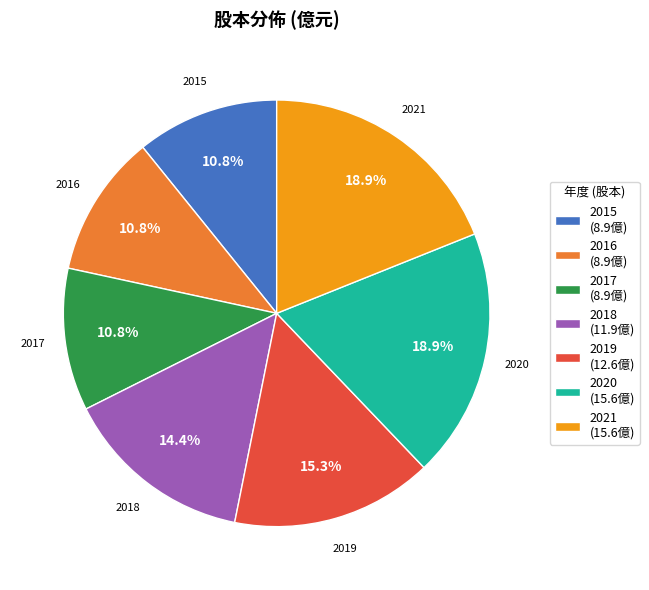

What is the ratio of the value at 2021 to the value at 2017?

1.8